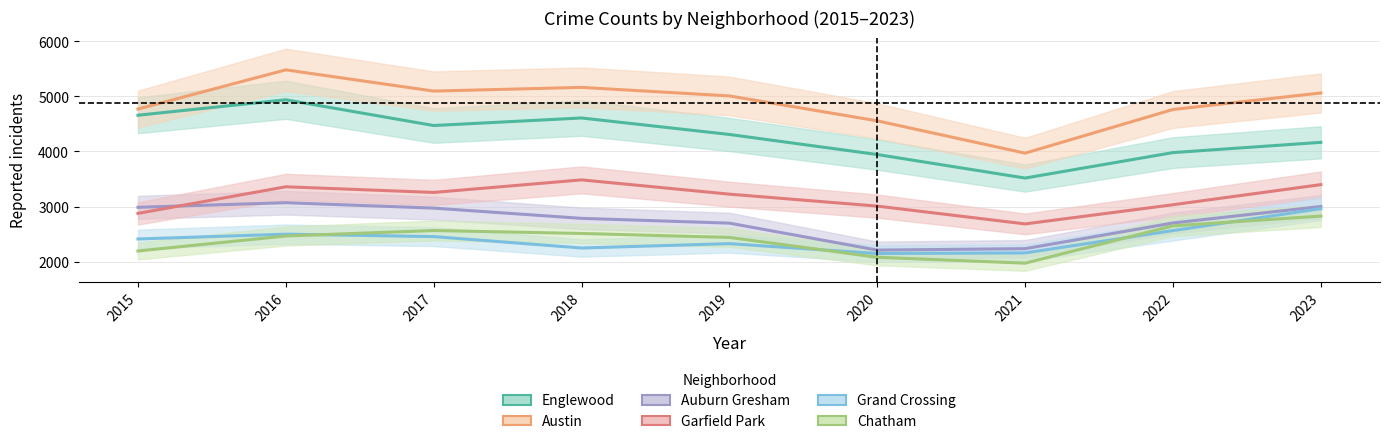

True or false: Chatham and Austin intersect in this chart.

False